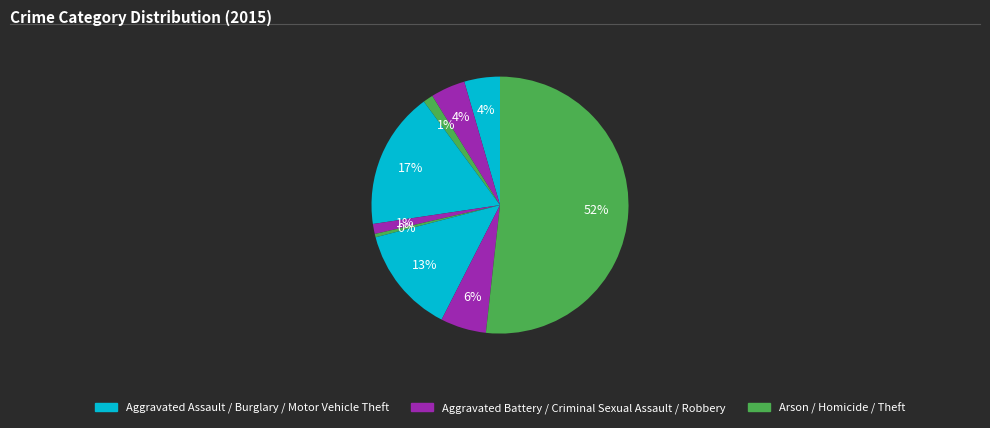

To the nearest percent, what is the average slice percentage?

11%